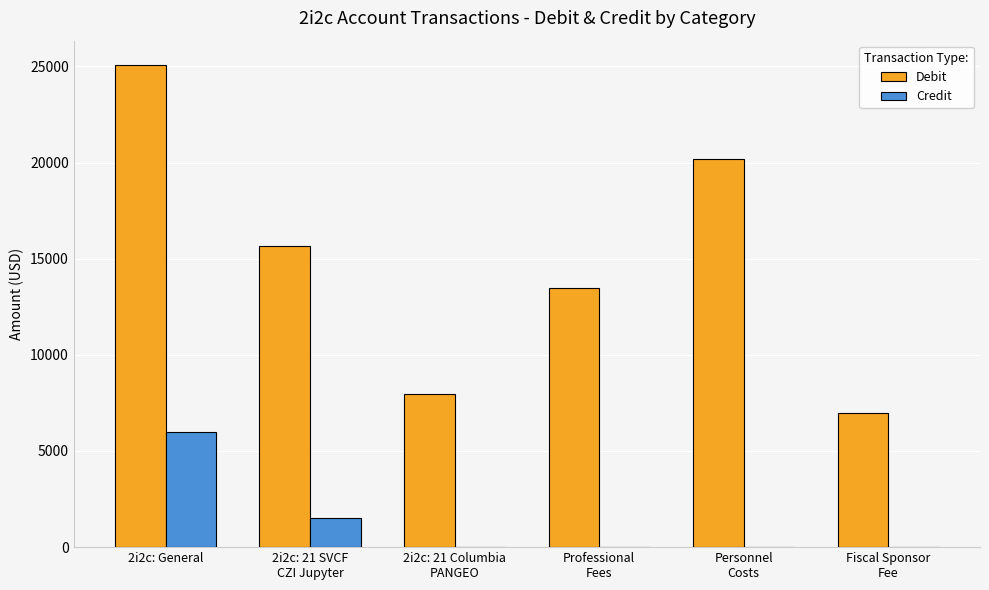

Which series has the largest total across all categories?

Debit